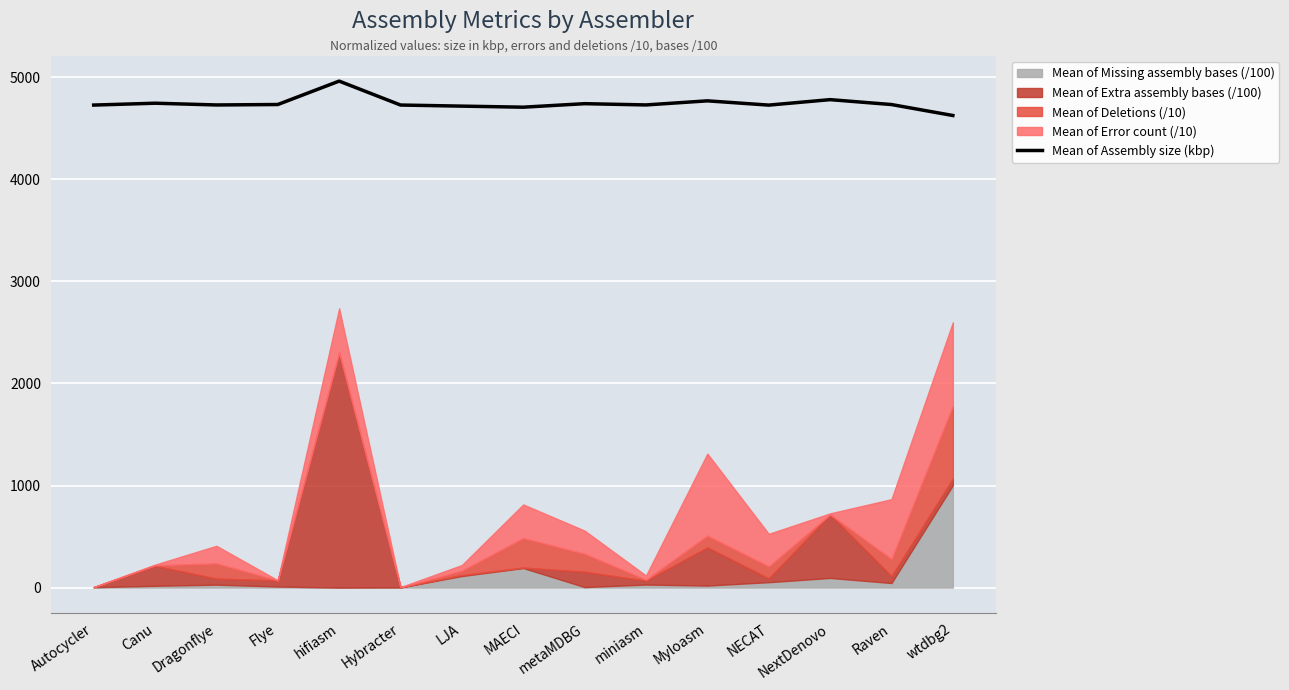

How many lines are shown in the chart?

1